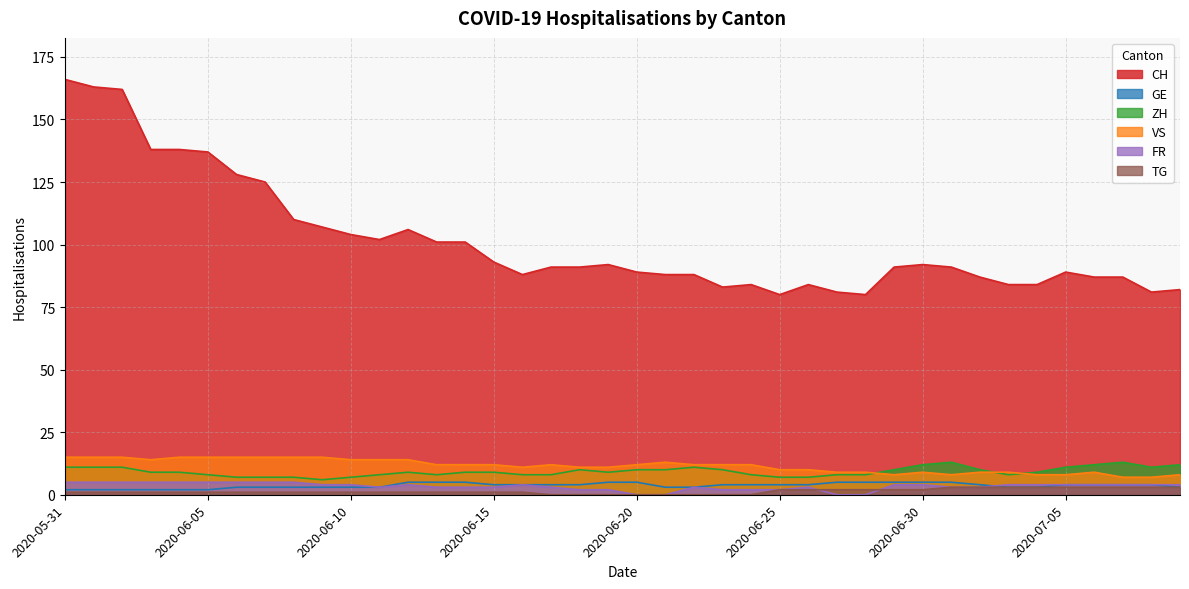

At how many categories does at least one series exceed 129?

6